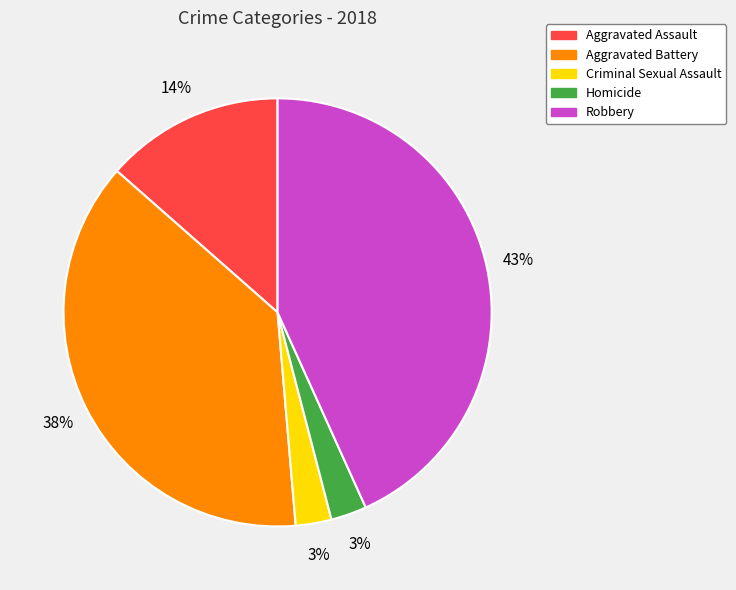

Which slice is the largest?

Robbery